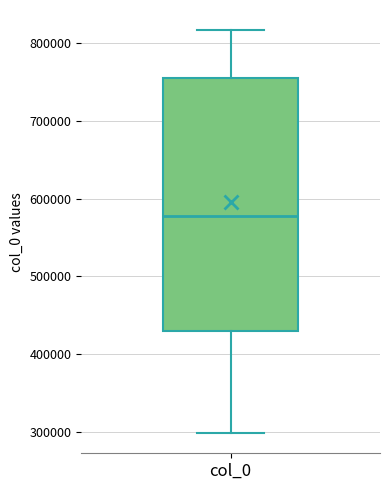

Read this box plot against the y-axis: the position of the median line, the range covered by the box, and the ends of both whiskers. The values are not printed on the chart, so give them approximately, as read against the axis.

median 580000, box 430000 to 750000, whiskers 300000 to 820000